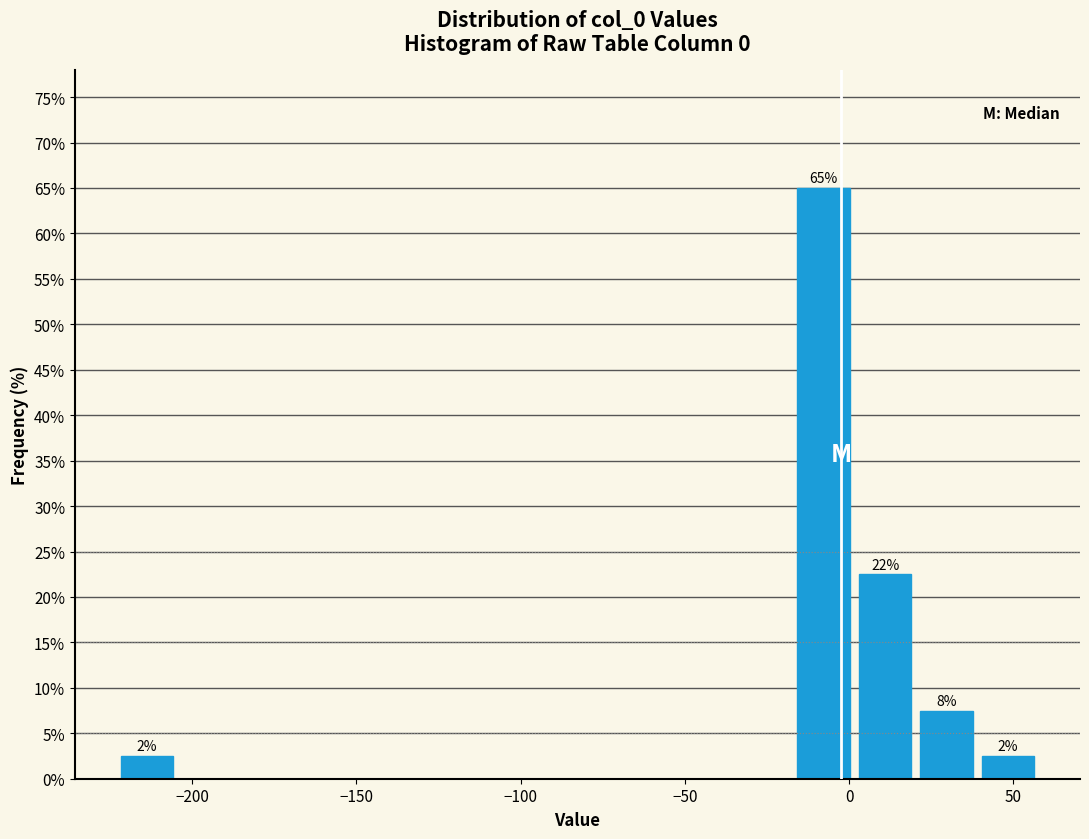

Read against the x-axis, roughly where is the centre of the tallest bar?

-10